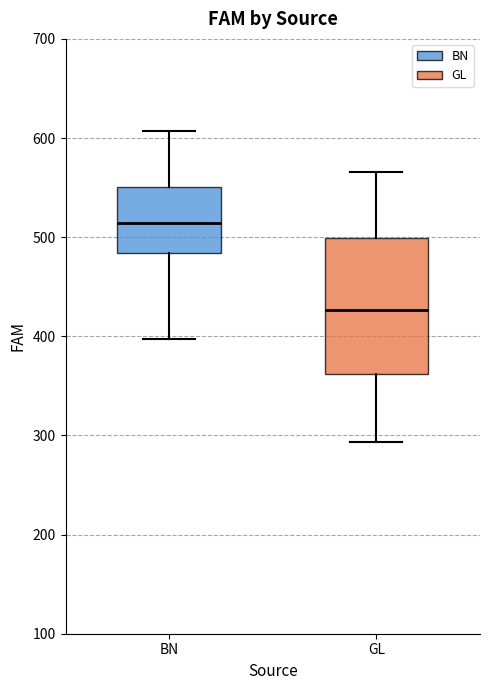

Which box is the tallest, from its lower edge to its upper edge?

GL